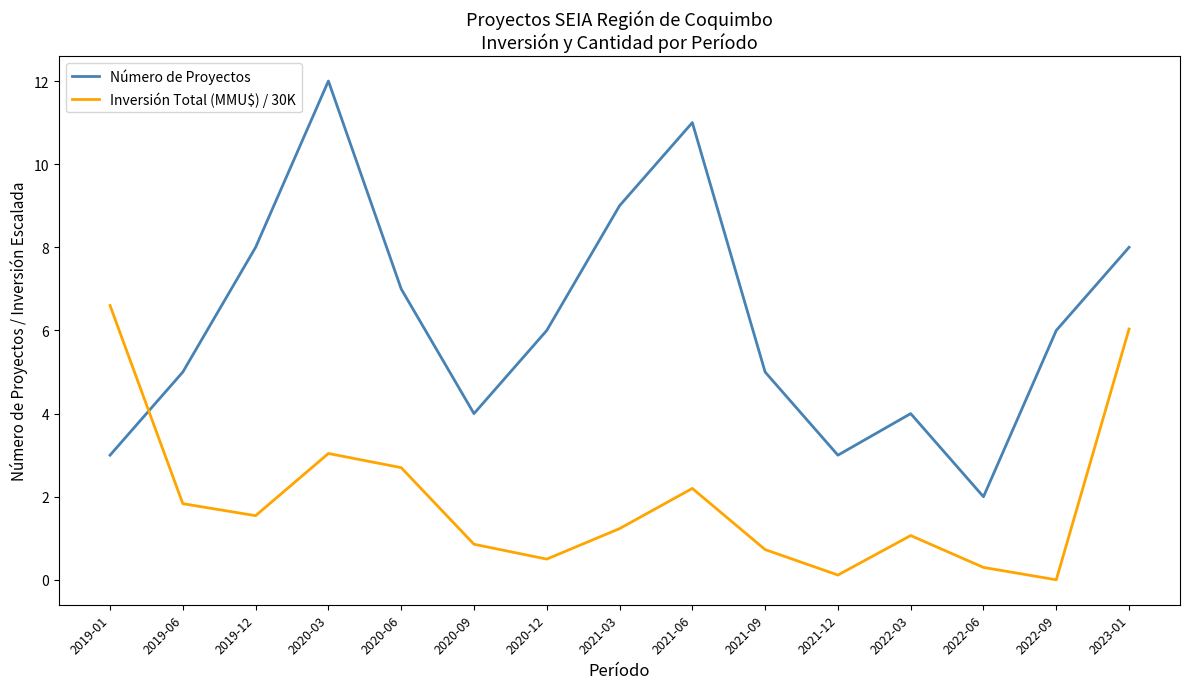

Which series ends up on top after the final intersection of Número de Proyectos and Inversión Total (MMU$) / 30K?

Número de Proyectos